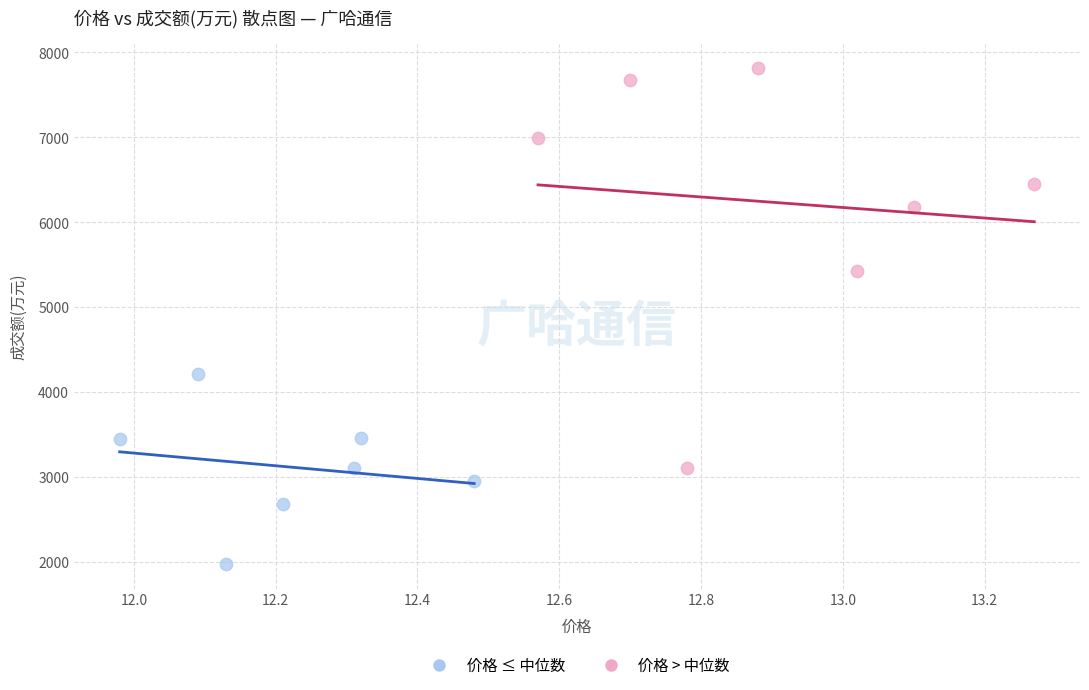

Which series has the widest spread of Y values?

价格 > 中位数